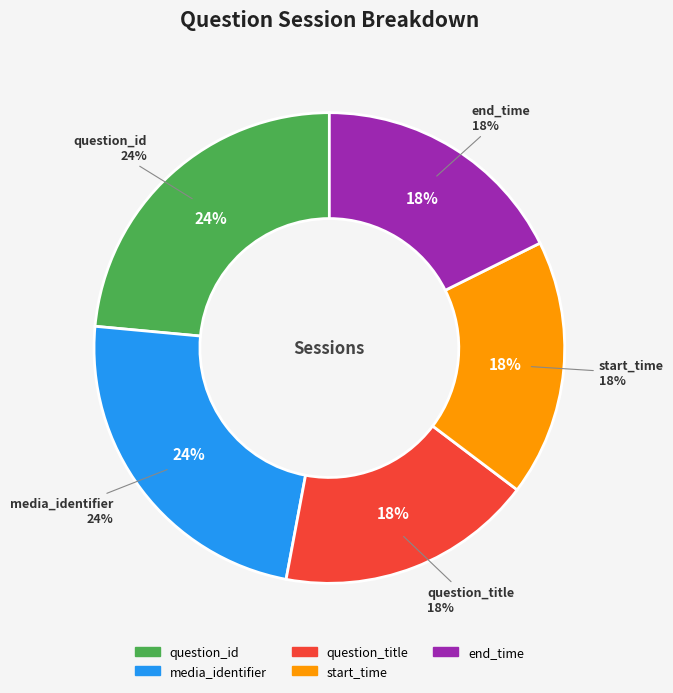

To the nearest percent, what portion does media_identifier represent?

24%